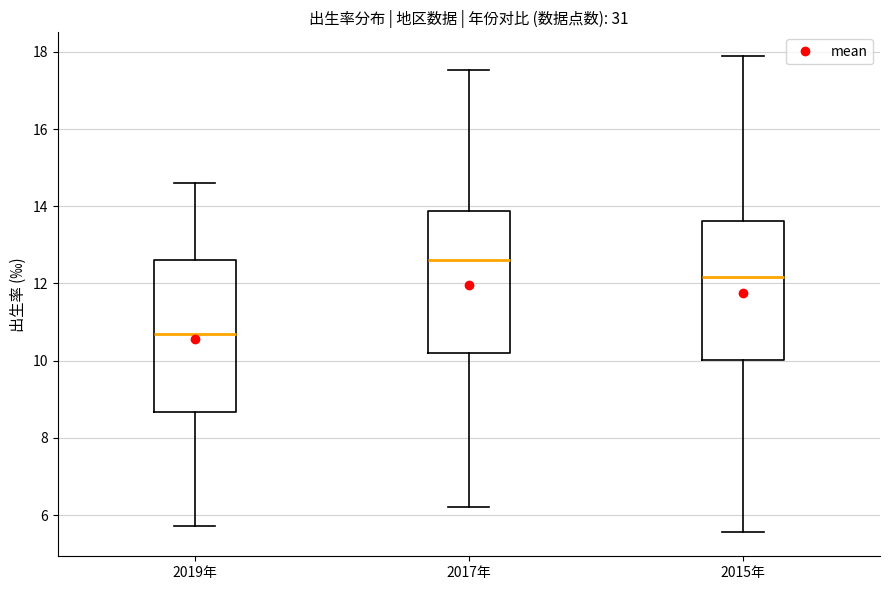

Reading left to right, read every box against the y-axis: the position of its median line, the range the box covers, and the ends of its whiskers. The values are not printed on the chart, so give them approximately, as read against the axis.

2019年: median 10.8, box 8.6 to 12.6, whiskers 5.8 to 14.6
2017年: median 12.6, box 10.2 to 13.8, whiskers 6.2 to 17.6
2015年: median 12.2, box 10.0 to 13.6, whiskers 5.6 to 17.8